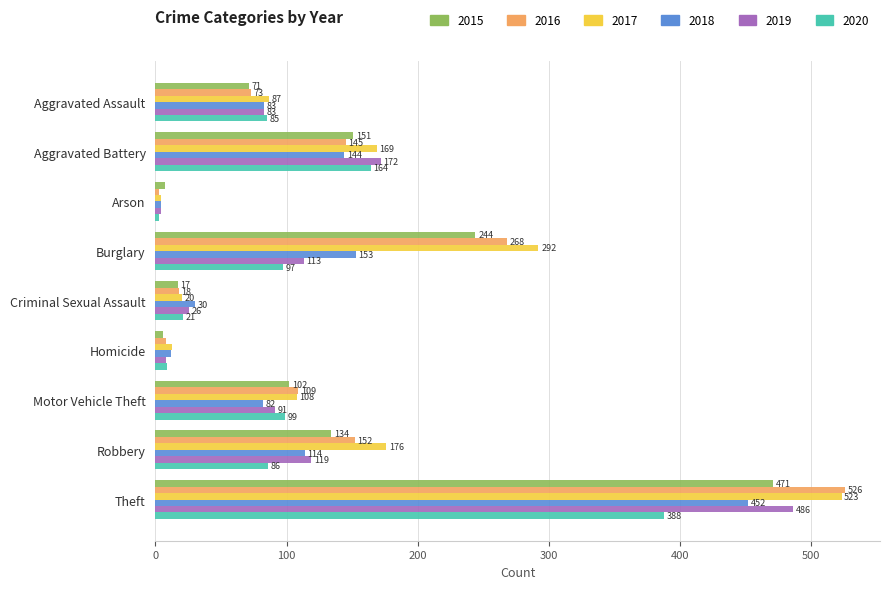

Rank the categories by 2017 value from lowest to highest.

Arson, Homicide, Criminal Sexual Assault, Aggravated Assault, Motor Vehicle Theft, Aggravated Battery, Robbery, Burglary, Theft